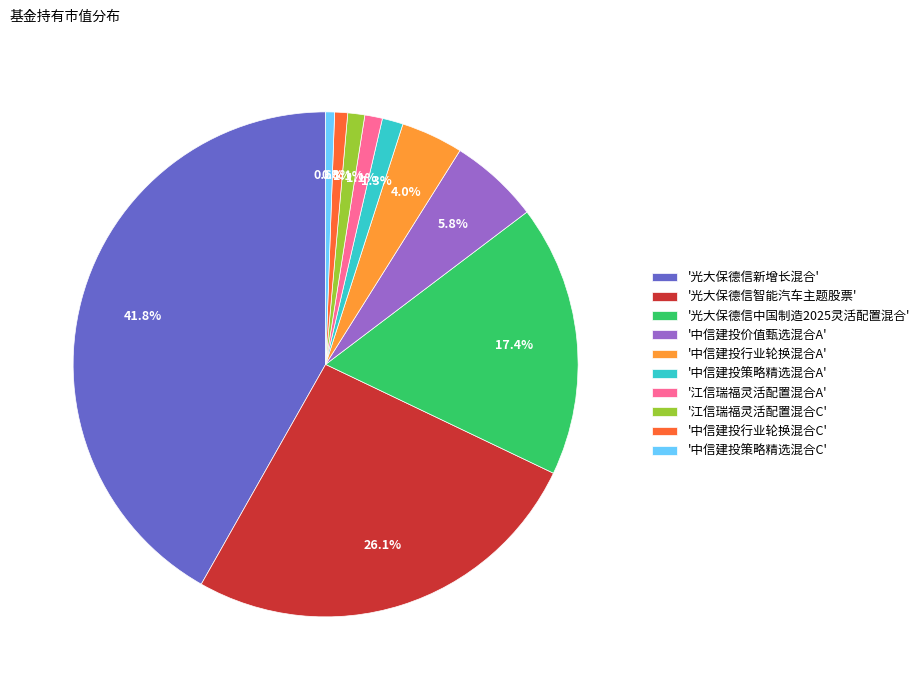

Do '光大保德信新增长混合' and '江信瑞福灵活配置混合A' together represent more than half of the pie?

No